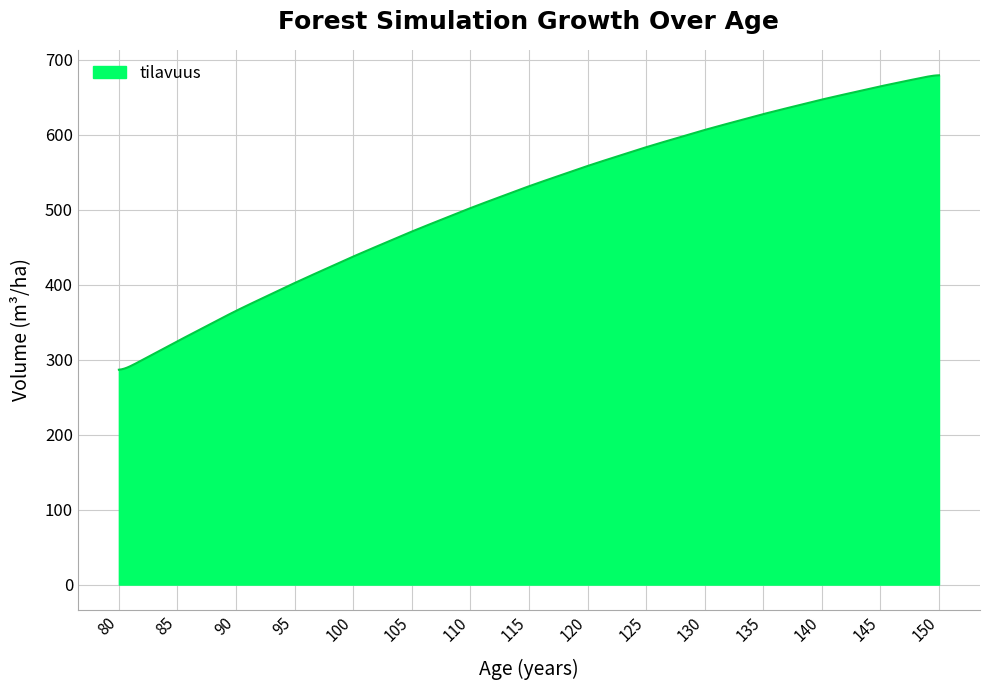

What is the difference between the maximum and minimum values?

392.6